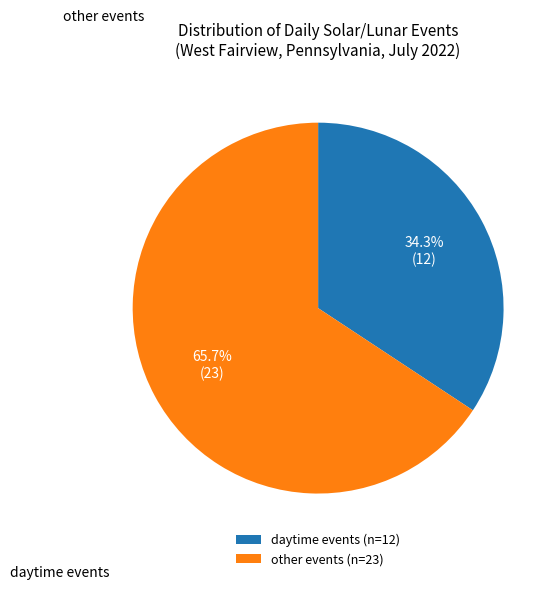

Is there a majority slice in this chart?

Yes